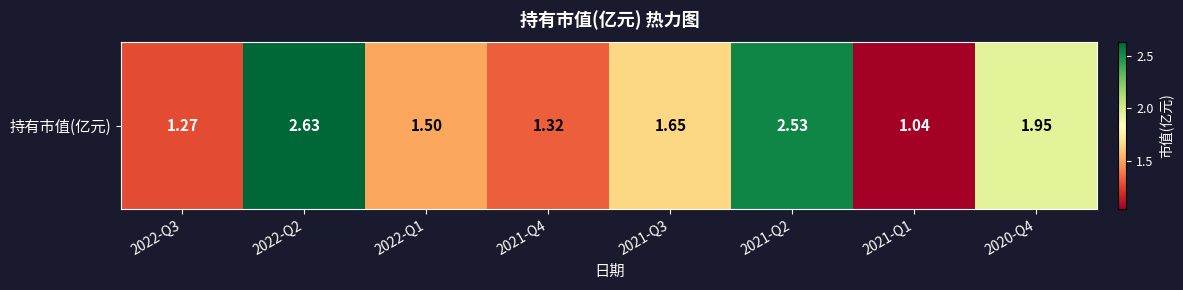

Which label corresponds to the smallest value in the chart?

2021-Q1